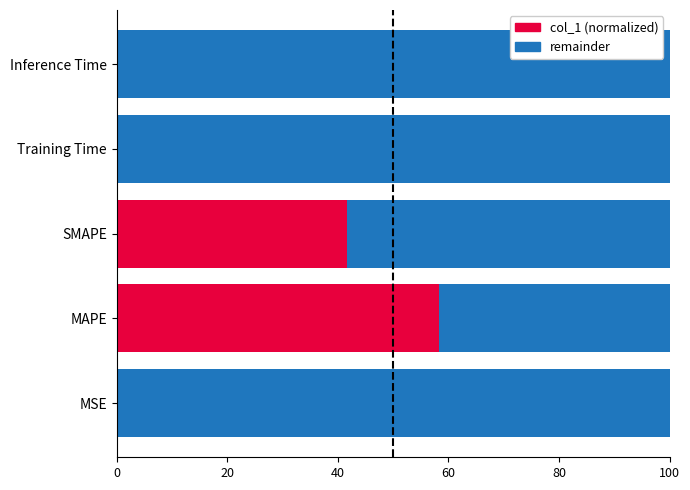

What is the total value across all series at MAPE?

100.0